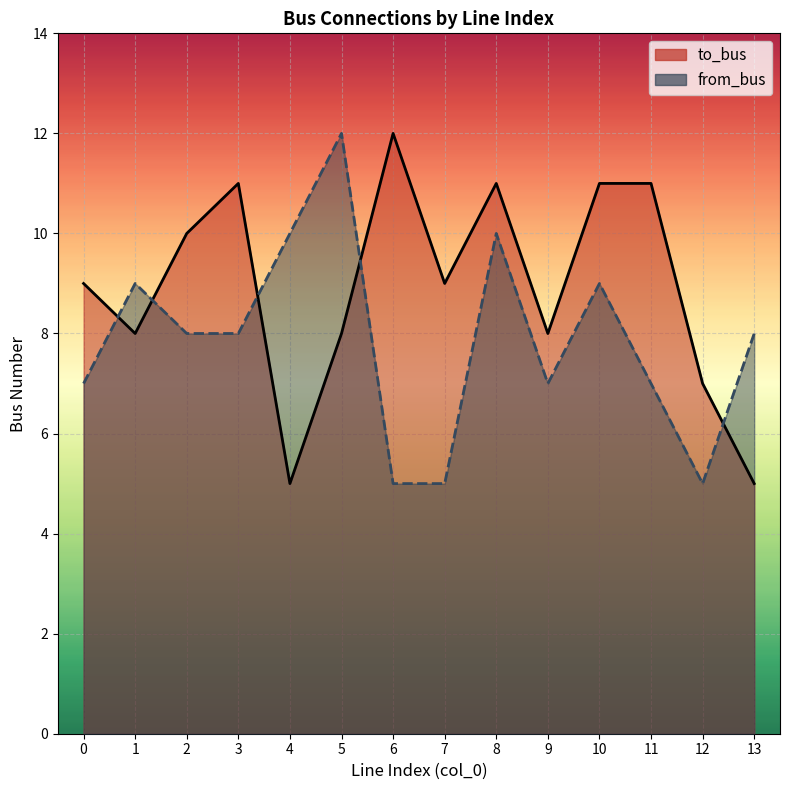

In from_bus, how many points are higher than both neighbors (excluding endpoints)?

4